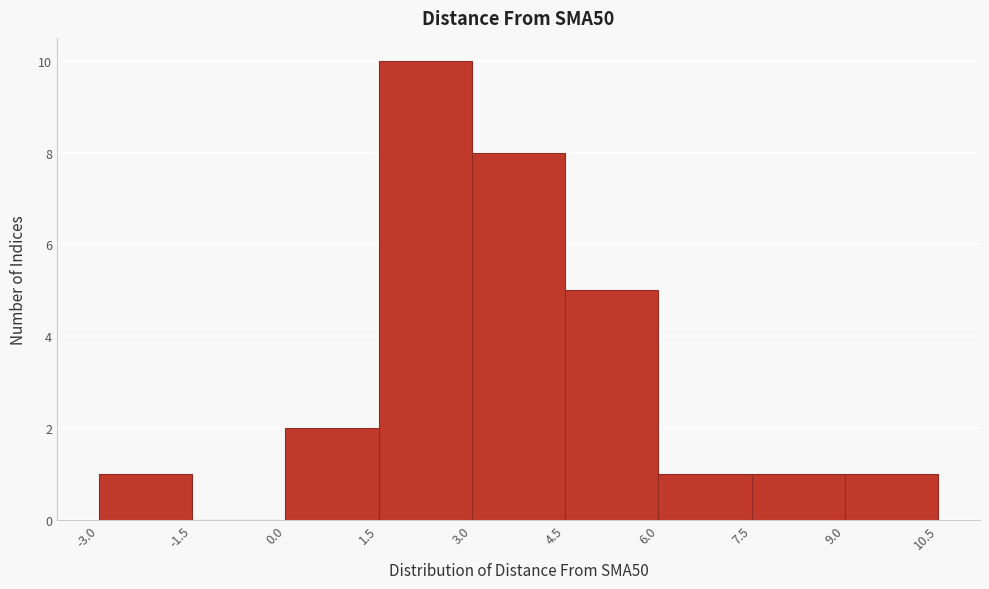

Reading left to right, list every bar in this chart as the range it spans on the x-axis followed by its height. The values are not printed on the chart, so give them approximately, as read against the axis.

-3.0 to -1.5: 1
-1.5 to 0.0: 0
0.0 to 1.5: 2
1.5 to 3.0: 10
3.0 to 4.5: 8
4.5 to 6.0: 5
6.0 to 7.5: 1
7.5 to 9.0: 1
9.0 to 10.5: 1